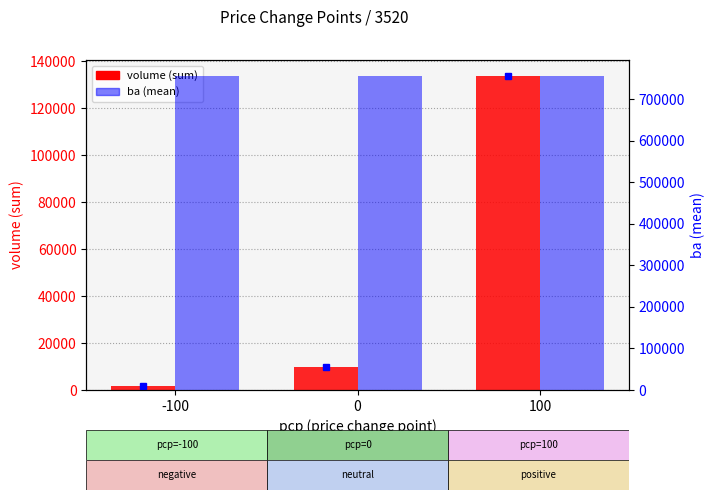

What is the difference between the highest and lowest values at 100?

620655.6